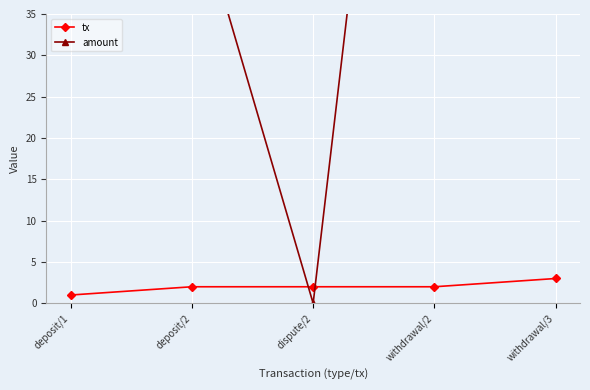

Is it true that tx equals 2 at deposit/2?

True